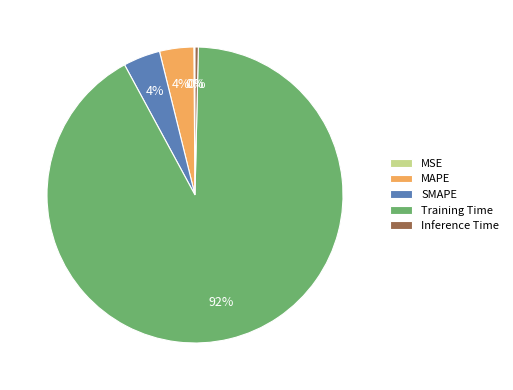

What is the majority slice?

Training Time